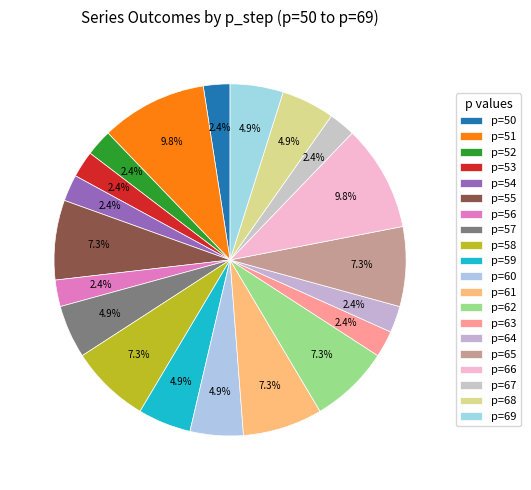

What is the smallest slice in the pie chart?

p=50